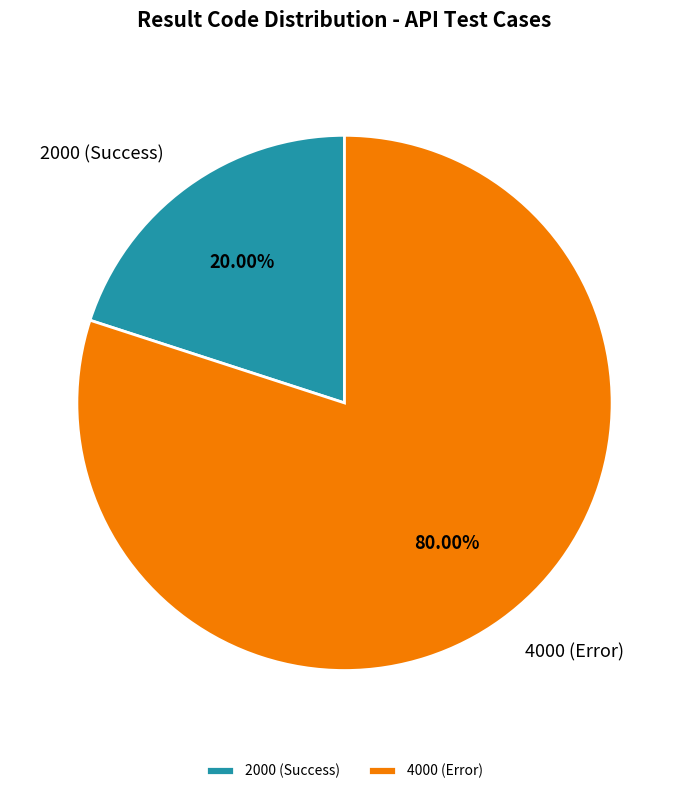

Which has a higher value, 4000 (Error) or 2000 (Success)?

4000 (Error)